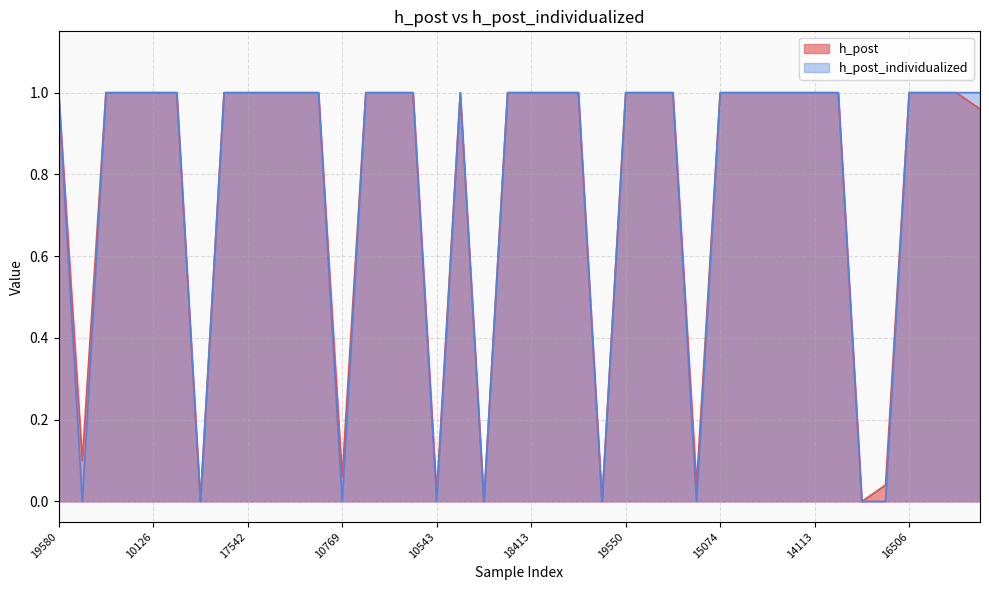

True or false: h_post_individualized has more than 1 points higher than both neighbors.

False